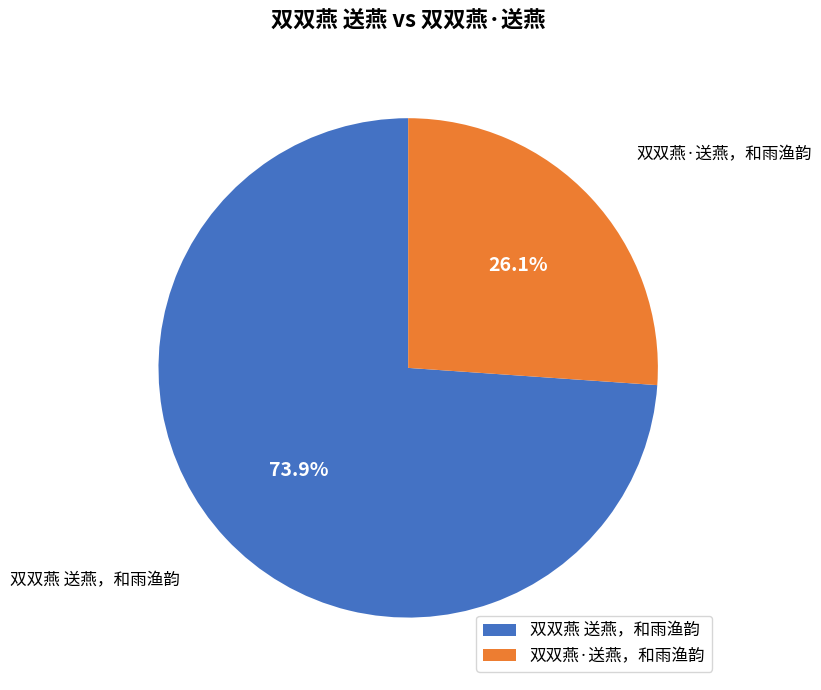

Is it true that 双双燕 送燕，和雨渔韵 is 87% of the pie?

False